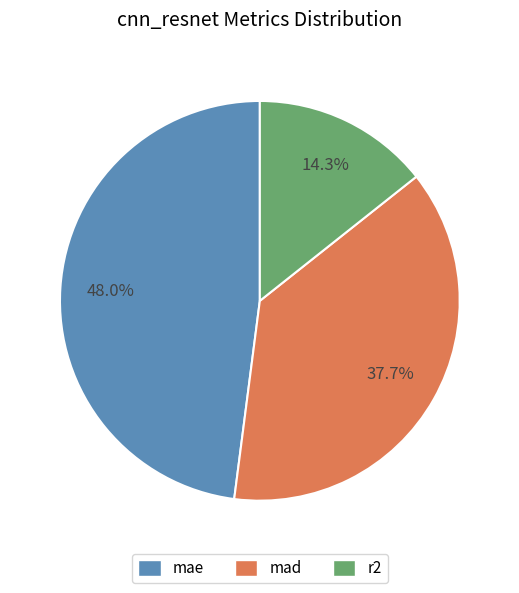

Which has a higher value, r2 or mae?

mae